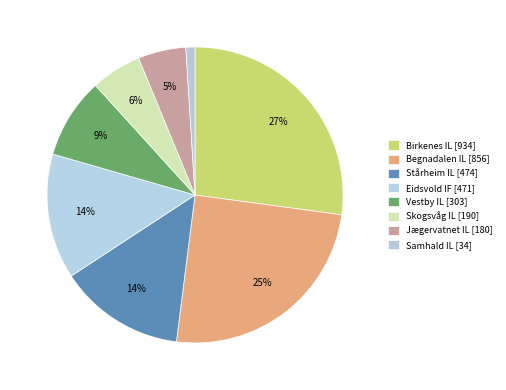

How many segments does this pie chart have?

8